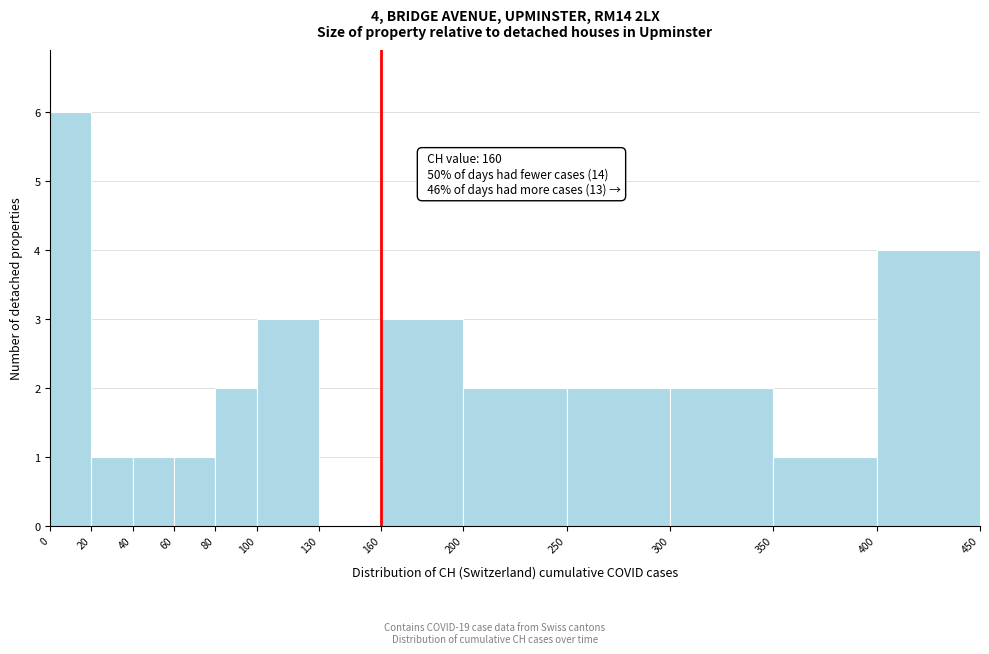

Over which range of the x-axis is the bar tallest?

0 to 20